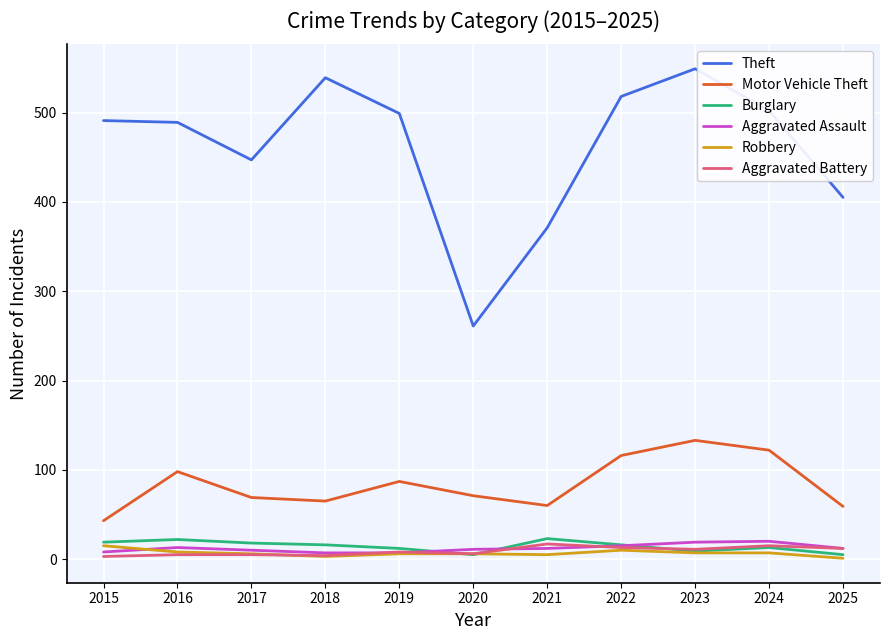

What is the greatest value displayed?

549